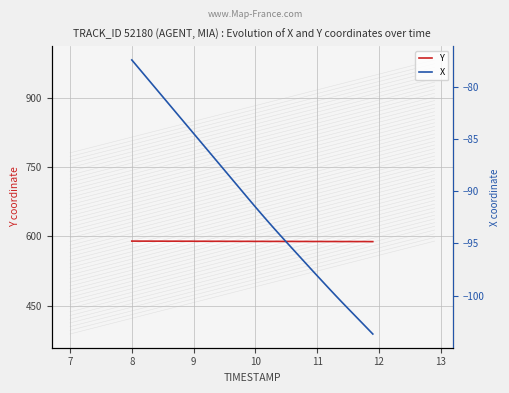

What is the average value of the X series?

-90.9